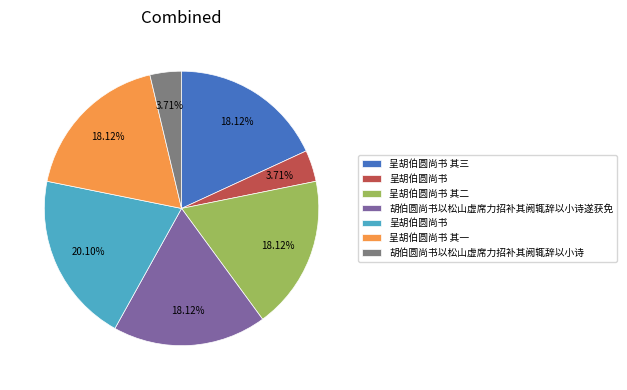

Count the number of slices in the pie.

7